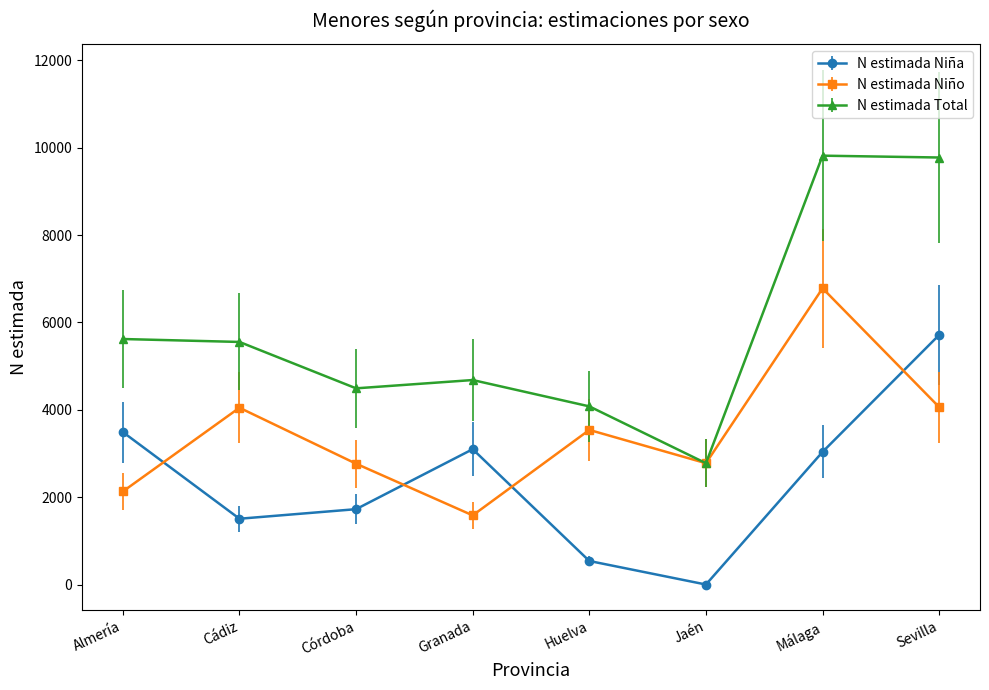

What is the maximum value shown in the chart?

9817